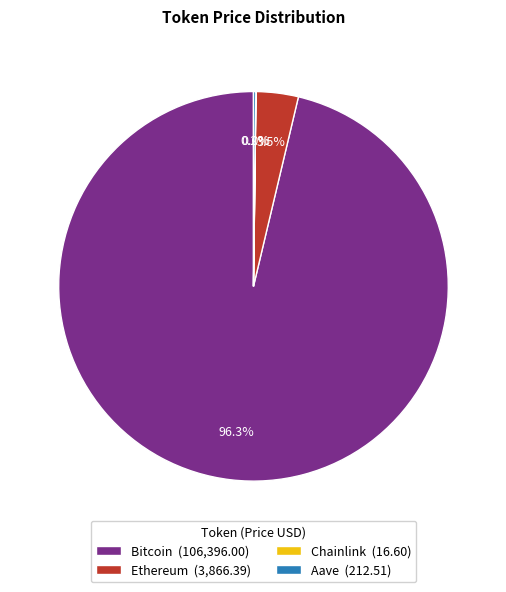

Is Bitcoin (106,396.00) the majority of the pie?

Yes